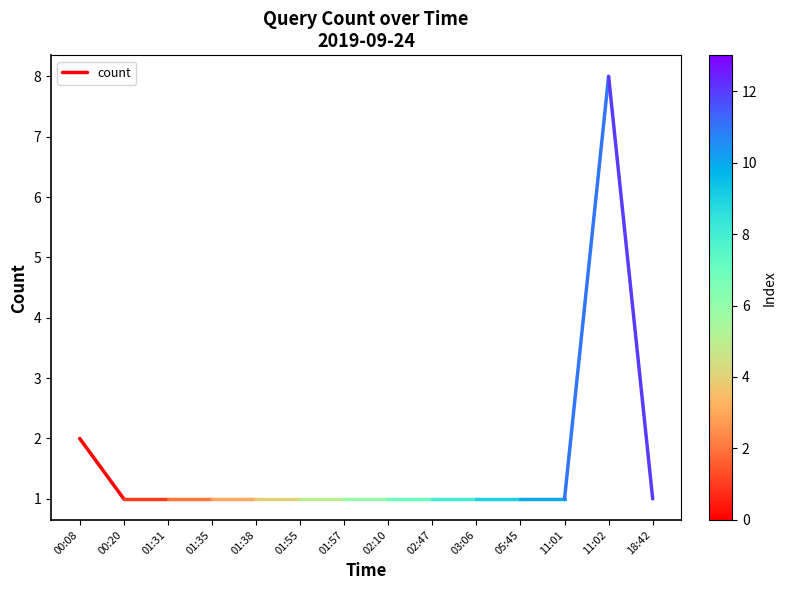

Count the number of categories in the chart.

2